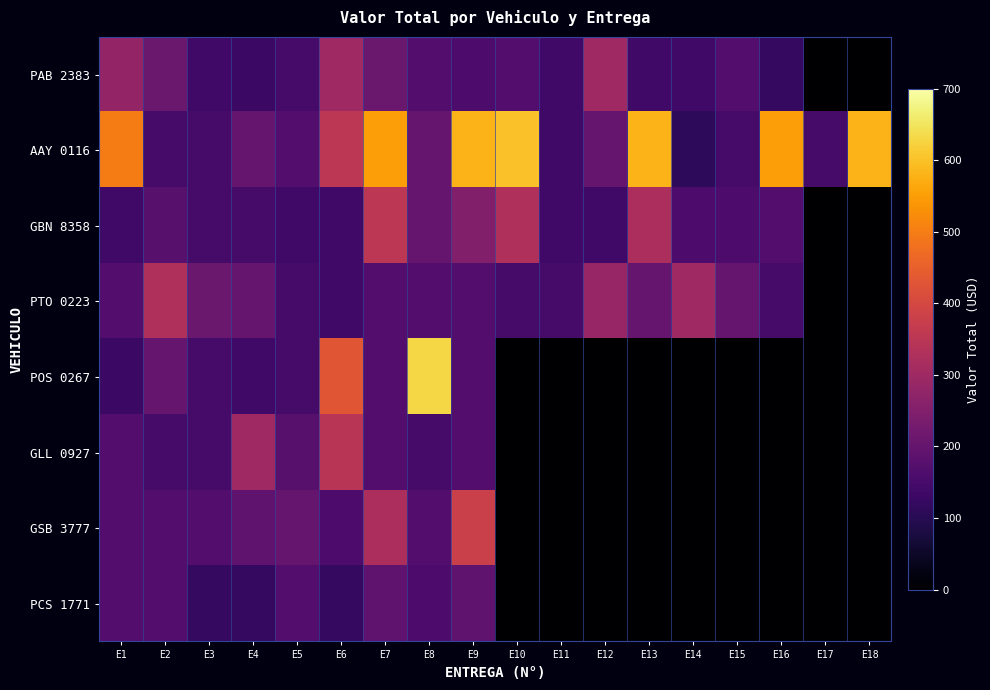

Rank the series by their maximum value, from lowest to highest.

PCS 1771, PAB 2383, PTO 0223, GLL 0927, GBN 8358, GSB 3777, AAY 0116, POS 0267